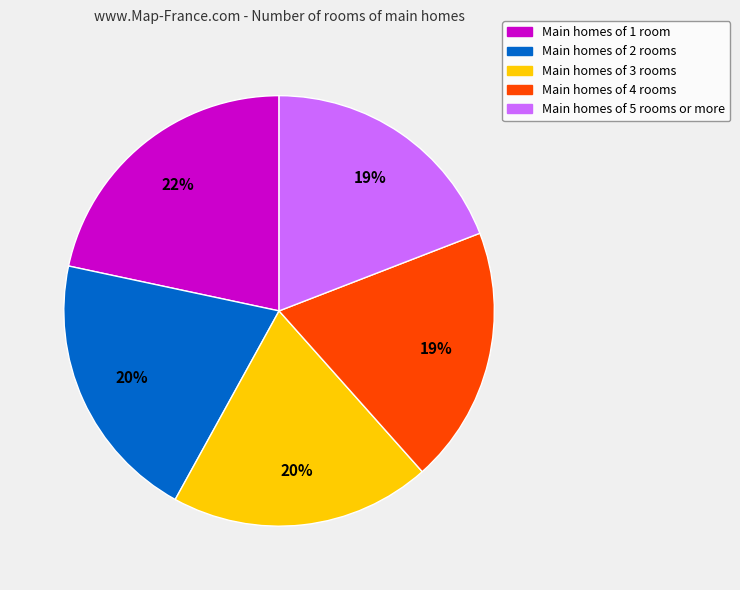

Is there a majority slice in this chart?

No